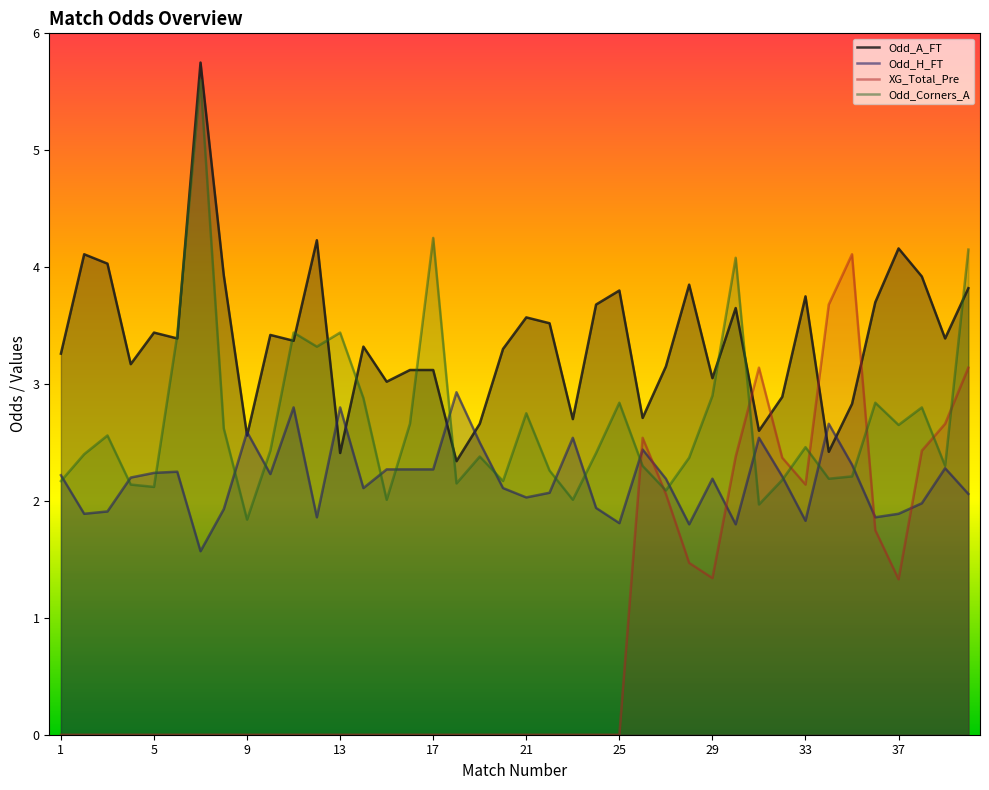

Where is Odd_H_FT nearest to the value 2?

38